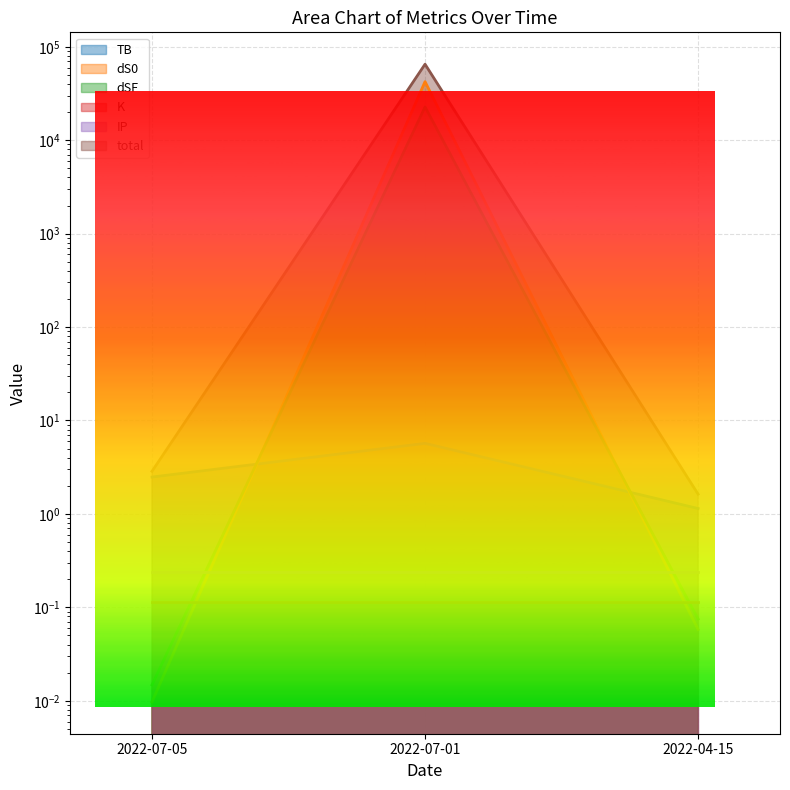

What is the difference between the highest and lowest values at 2022-04-15?

1.6